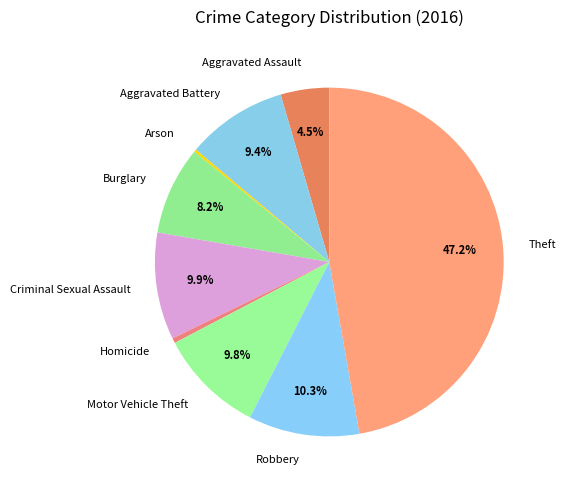

Approximately how many times larger is the value at Robbery compared to Criminal Sexual Assault?

1.0